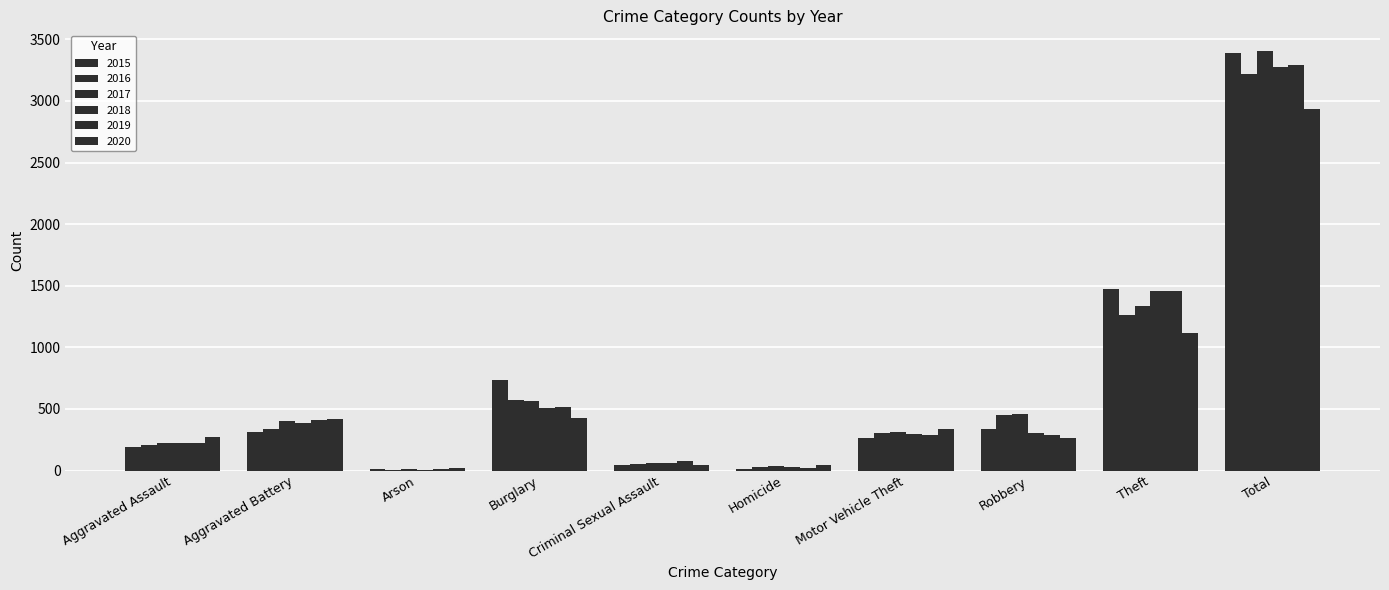

Count the number of categories in the chart.

10